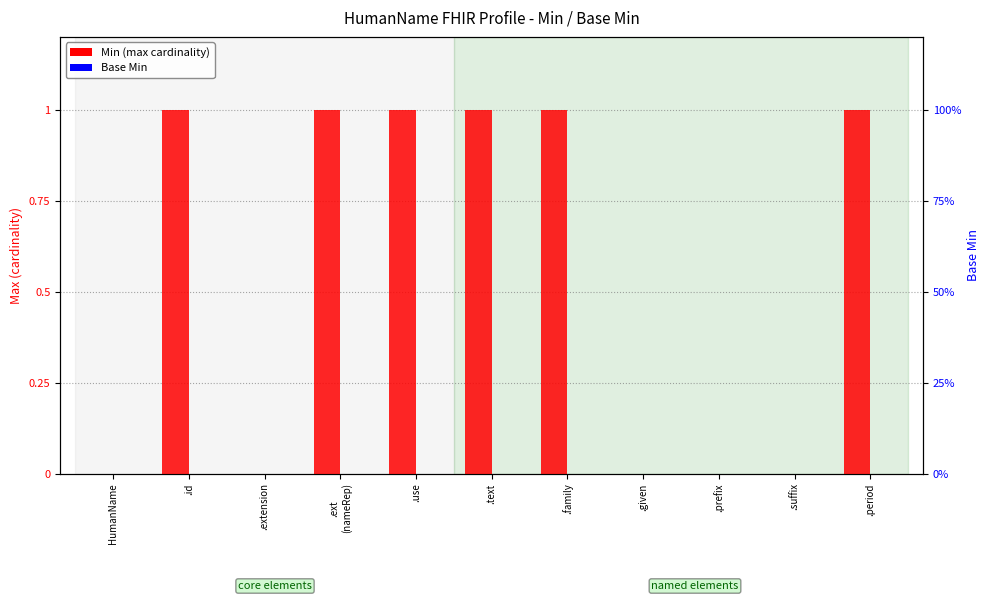

Between HumanName and .id, which series saw the biggest shift?

Min